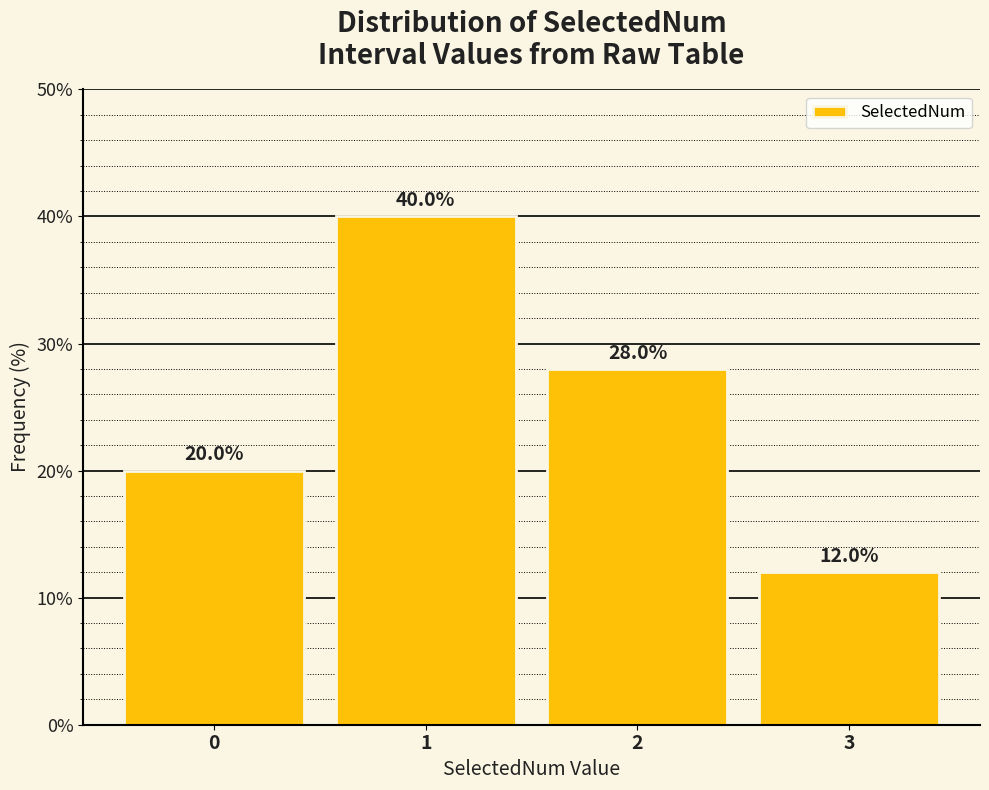

Reading right to left, list all the values displayed in this chart.

3=12.0	2=28.0	1=40.0	0=20.0